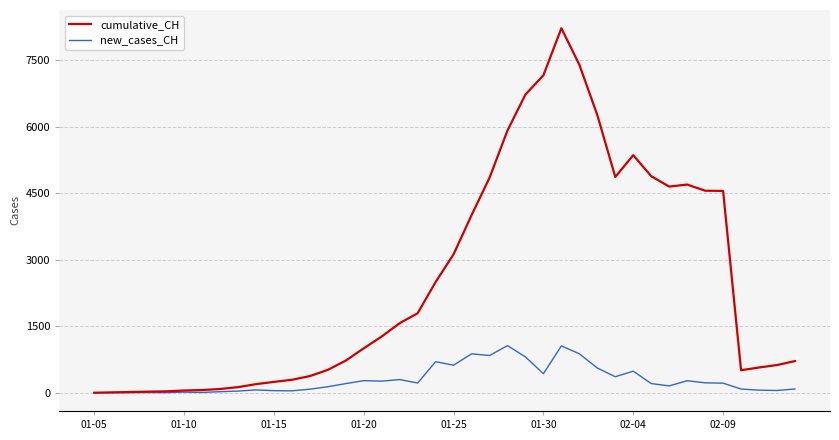

Which series has the largest range (max minus min)?

cumulative_CH